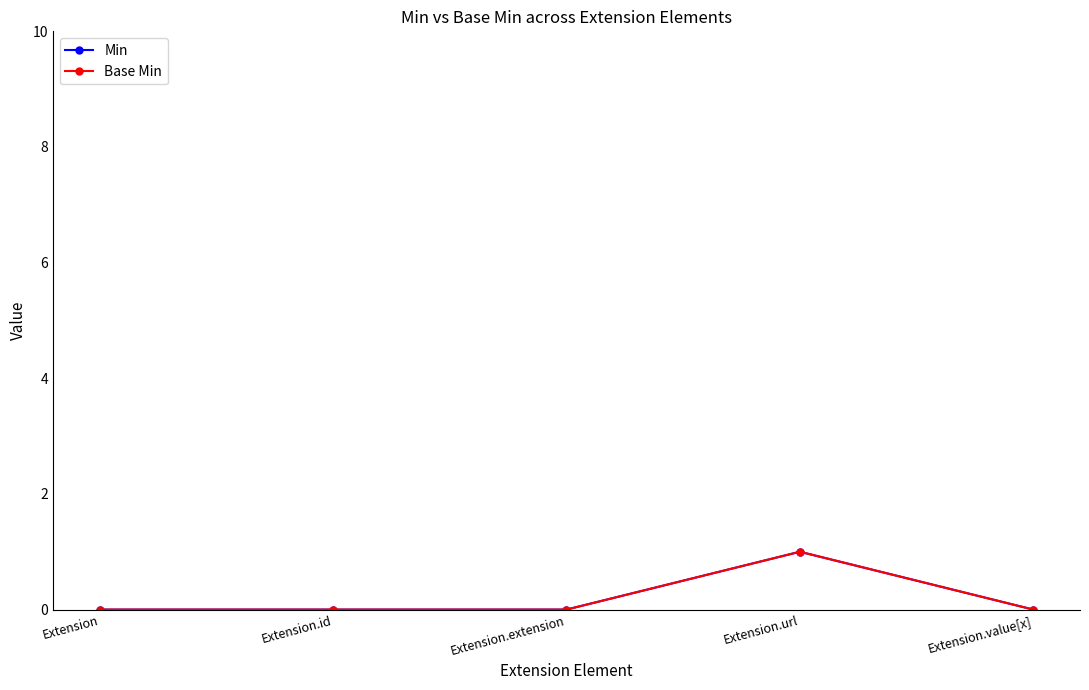

At how many categories does at least one series exceed 0?

1